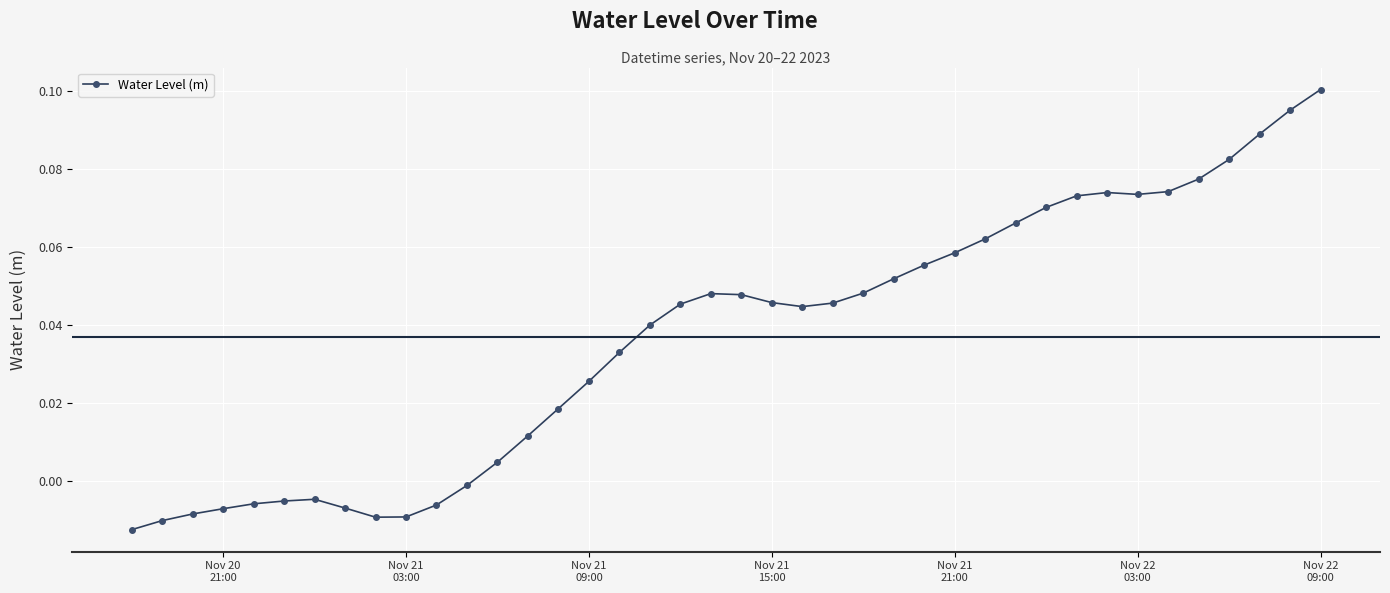

How many lines are shown in the chart?

1